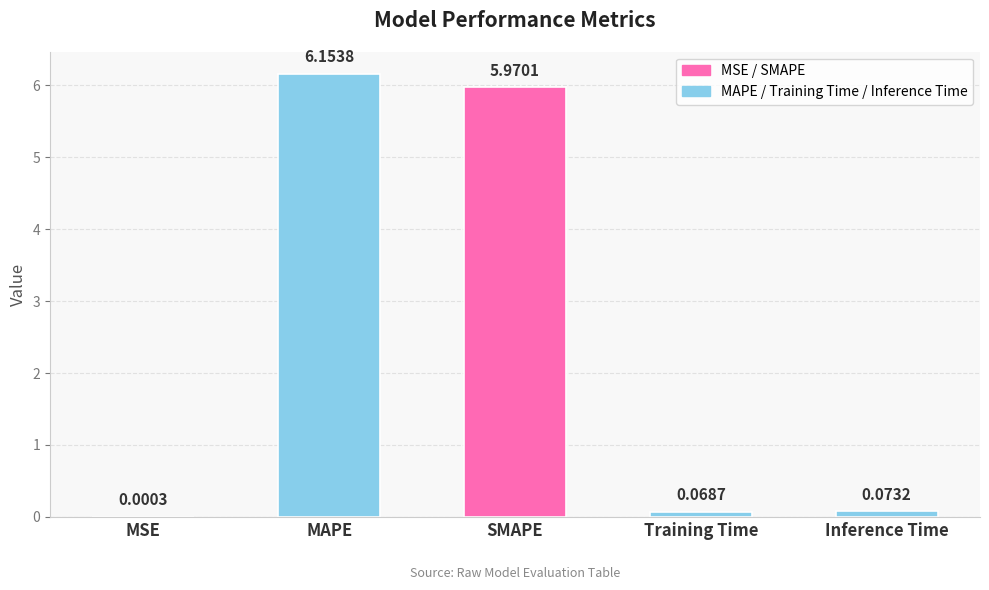

Where is the data nearest to the value 3?

Inference Time